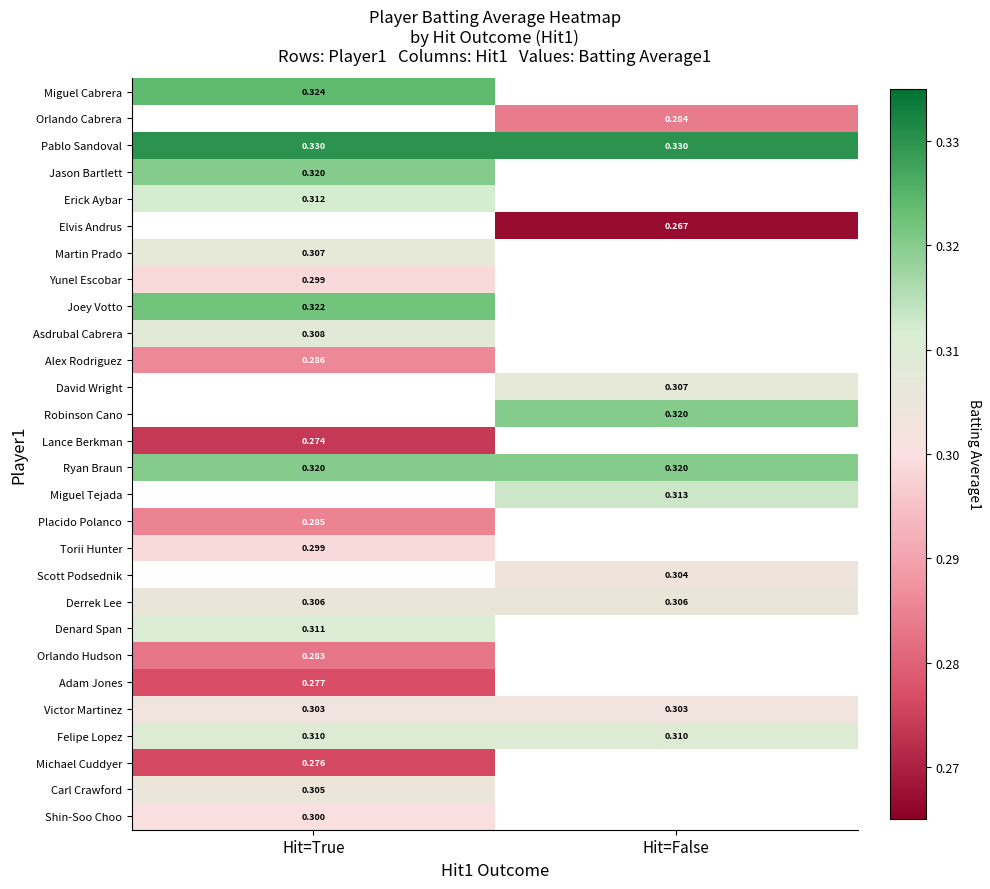

Is the value of Miguel Tejada at Hit=False greater than the value of Martin Prado at Hit=True?

Yes